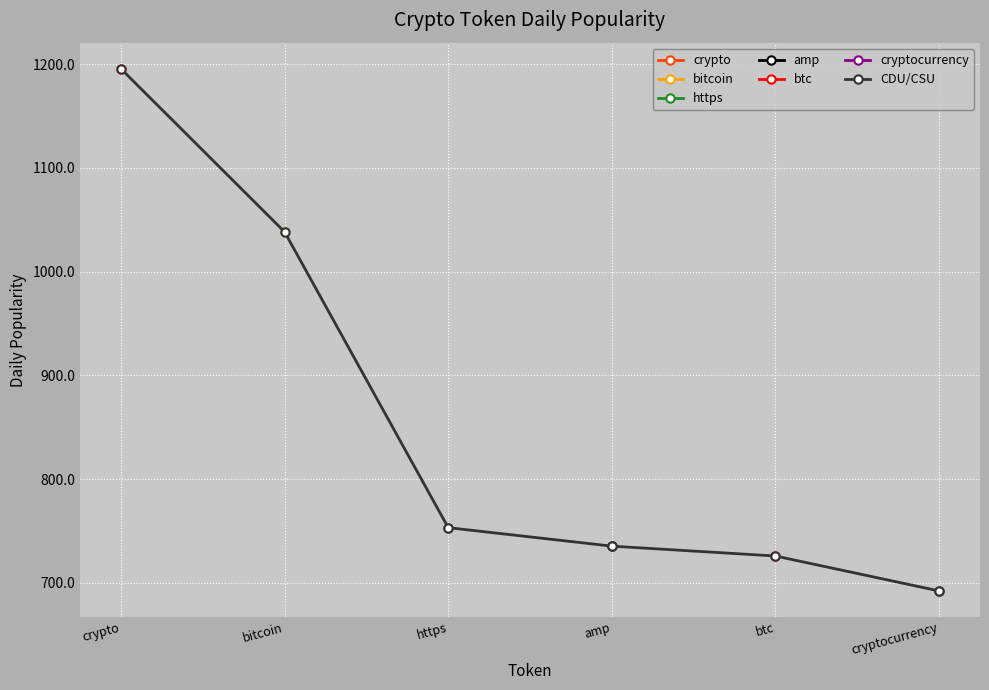

What is the smallest value displayed?

692.1